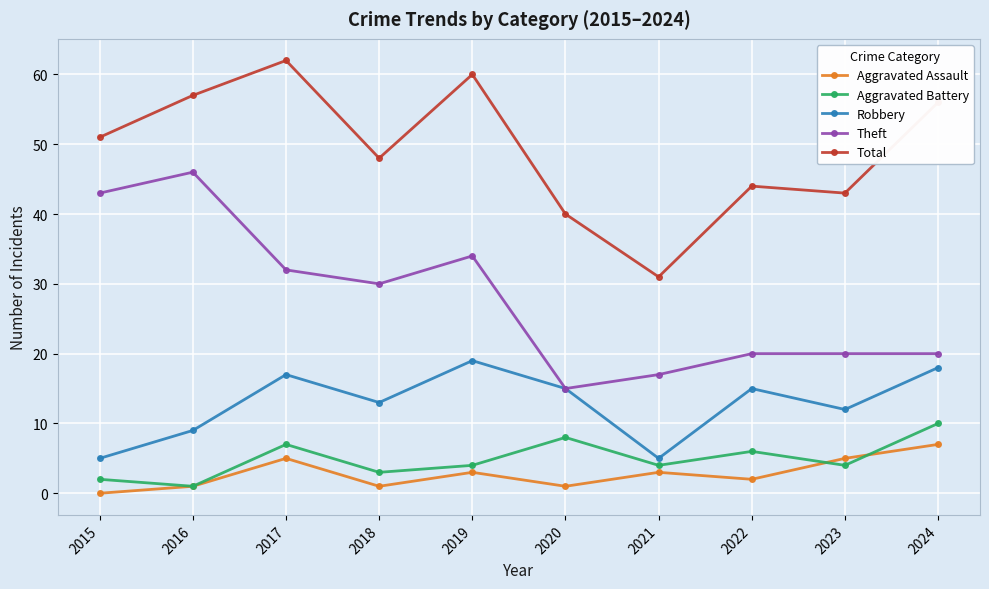

True or false: Theft and Aggravated Battery intersect in this chart.

False